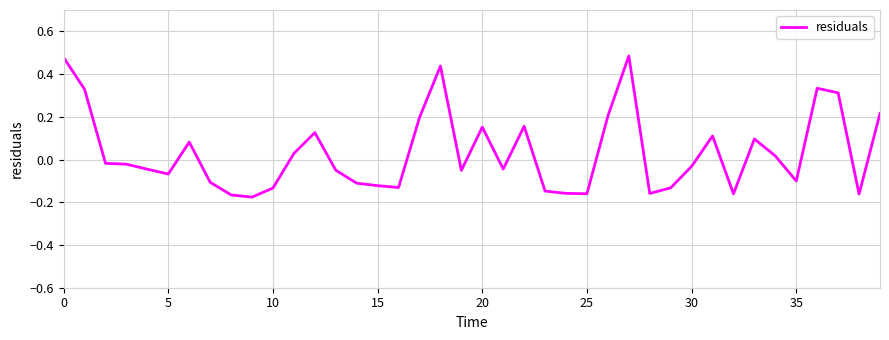

What is the difference between the maximum and minimum values?

0.7